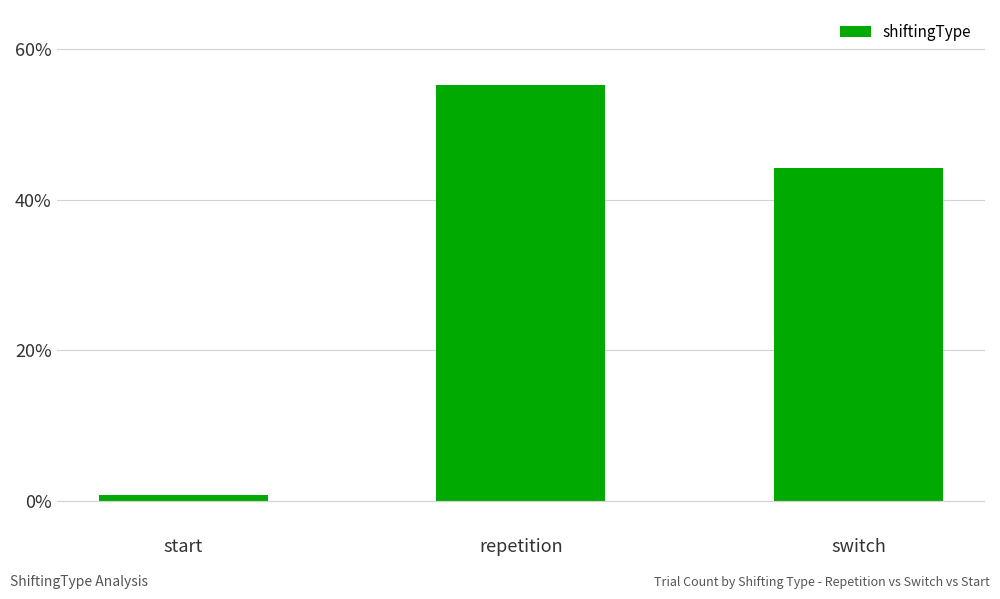

Which has a higher value, repetition or start?

repetition